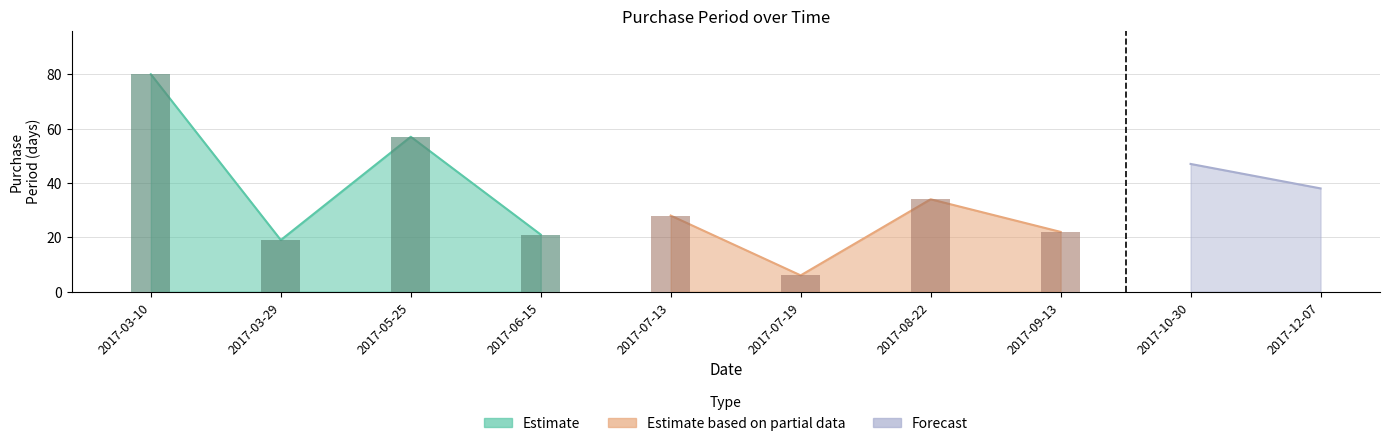

Rank the categories by value from lowest to highest.

2017-07-19, 2017-03-29, 2017-06-15, 2017-09-13, 2017-07-13, 2017-08-22, 2017-12-07, 2017-10-30, 2017-05-25, 2017-03-10